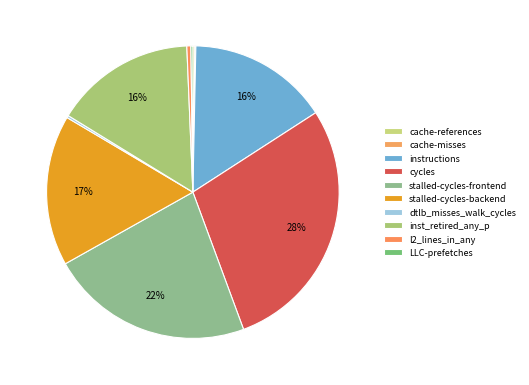

How many segments does this pie chart have?

10